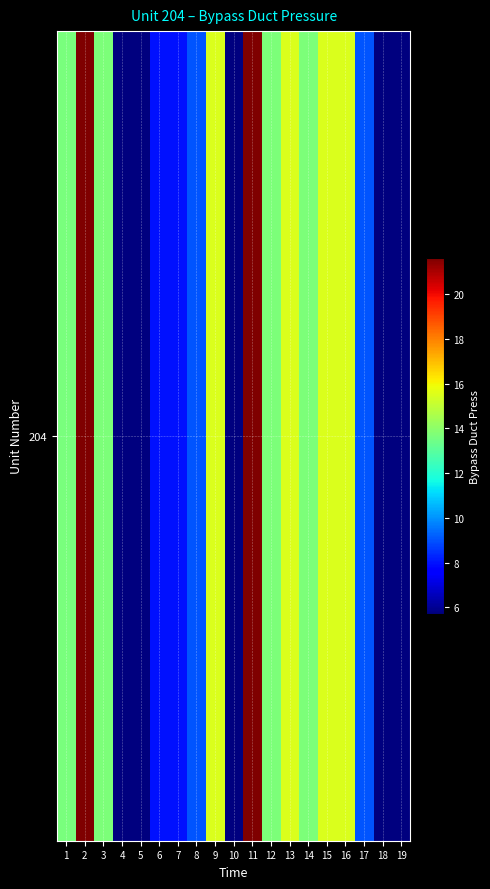

What is the difference between the maximum and minimum values?

15.9